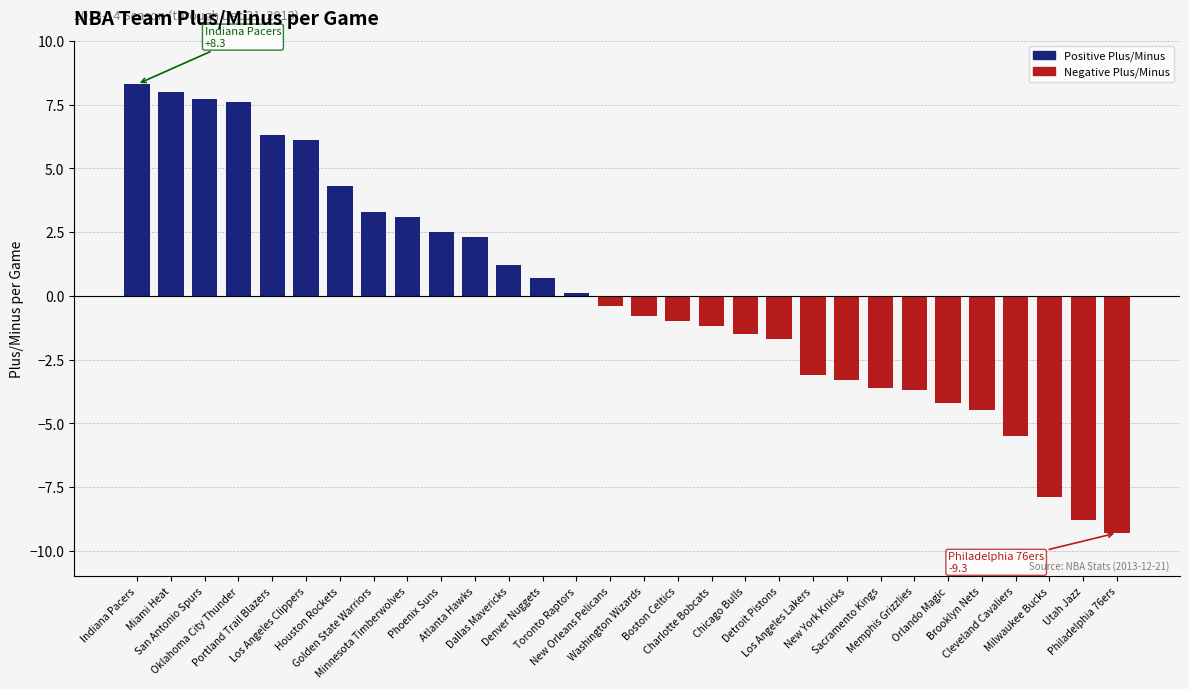

At which category does the chart reach its peak across all series?

Indiana Pacers